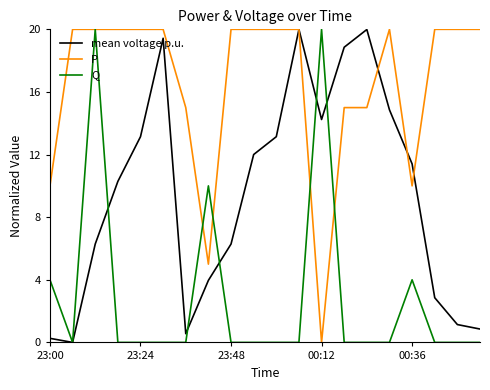

What is the maximum value shown in the chart?

20.0